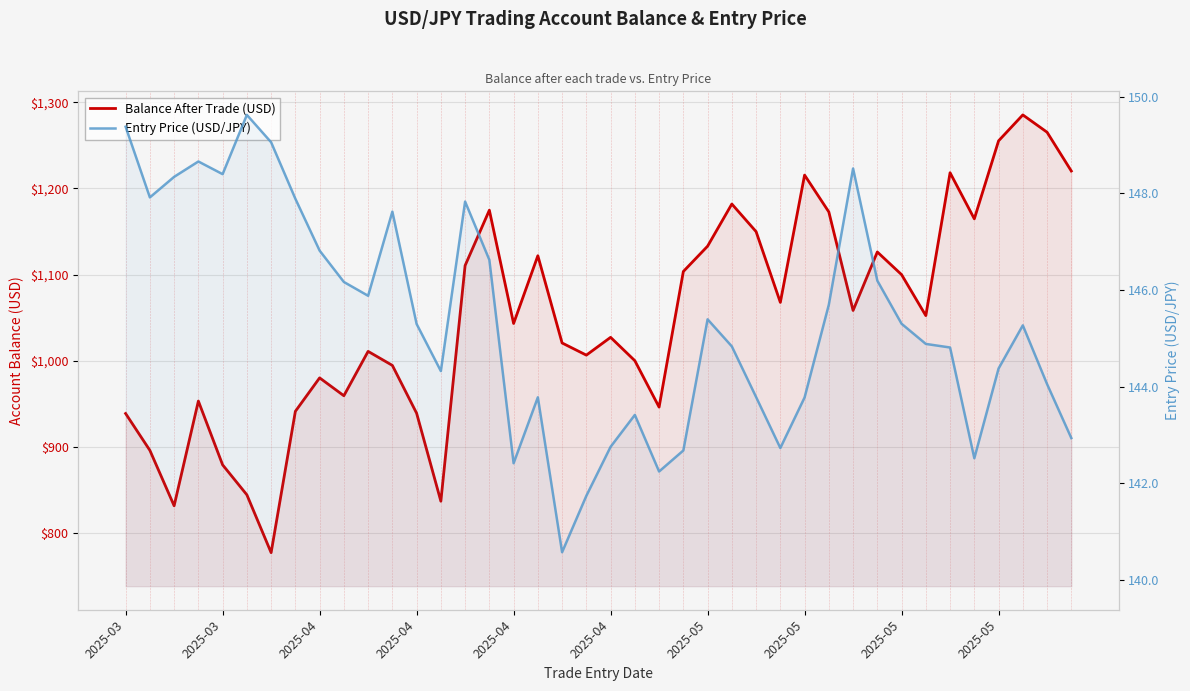

List the series in order of their peak value, highest first.

Balance After Trade (USD), Entry Price (USD/JPY)